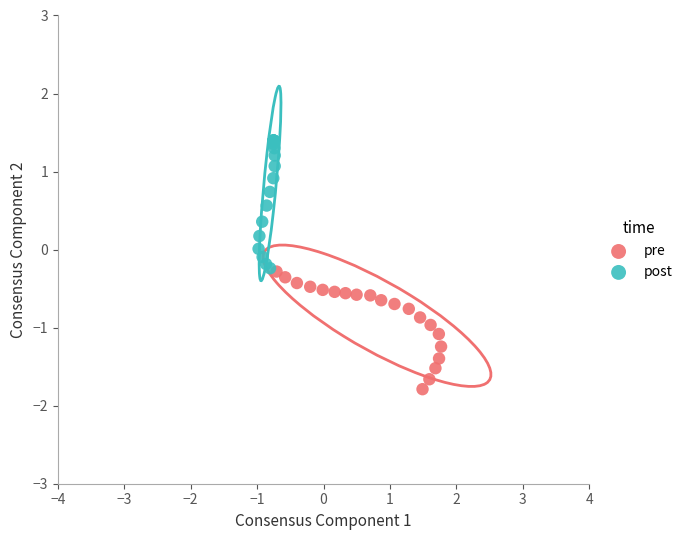

Which series has the widest spread of Y values?

post